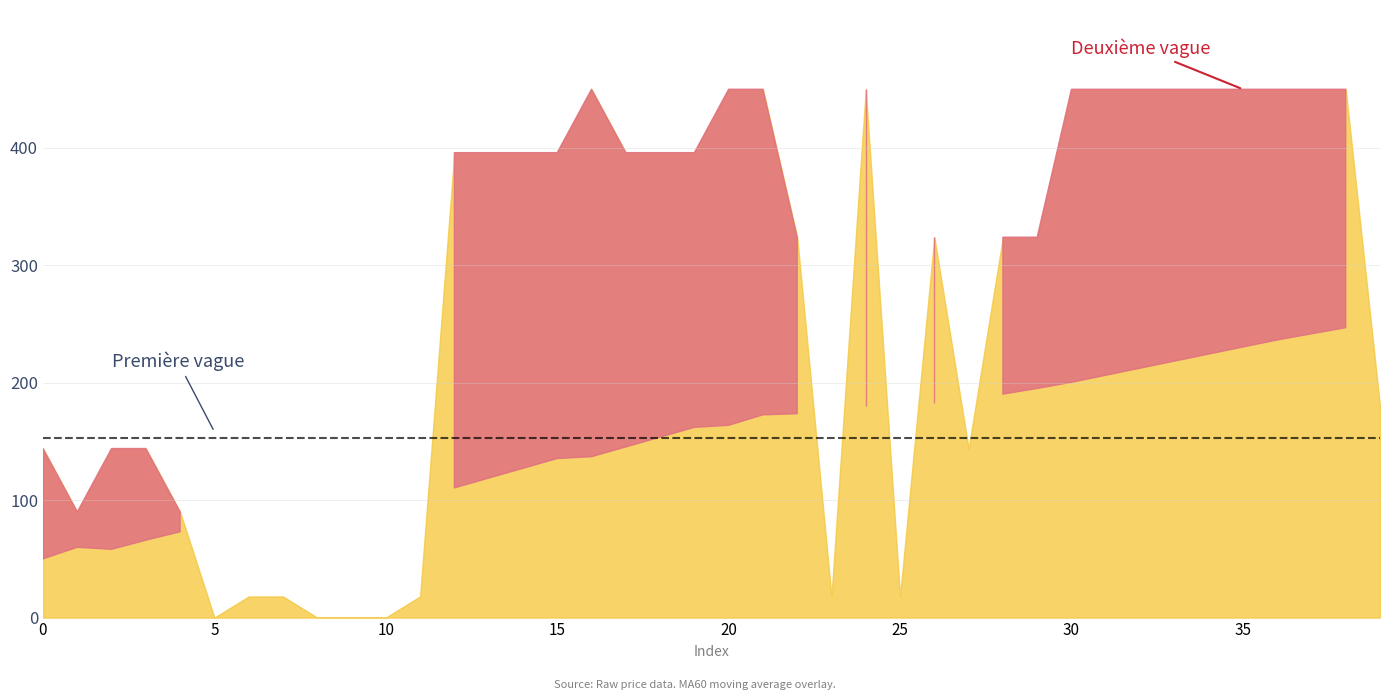

Which has a higher value, 27 or 18?

18